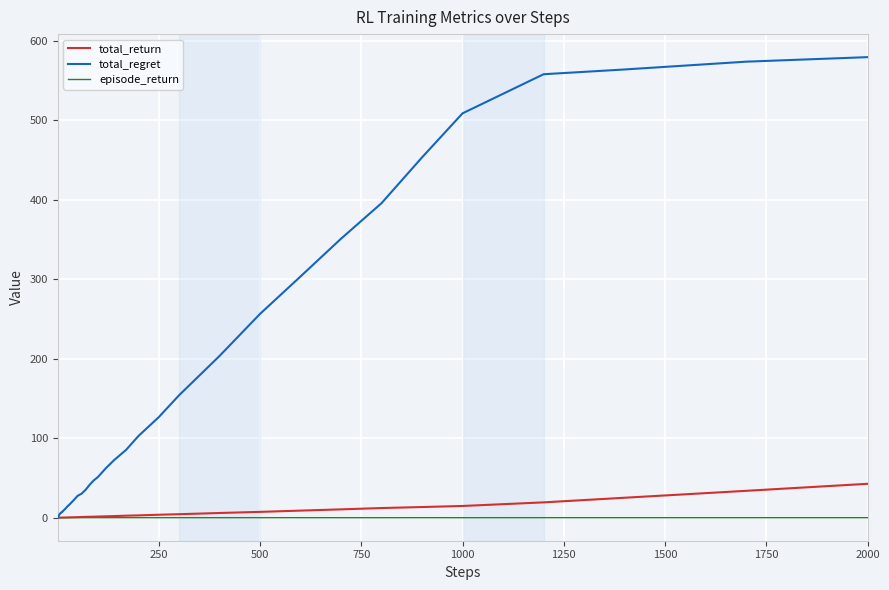

List the series in order of their peak value, highest first.

total_regret, total_return, episode_return